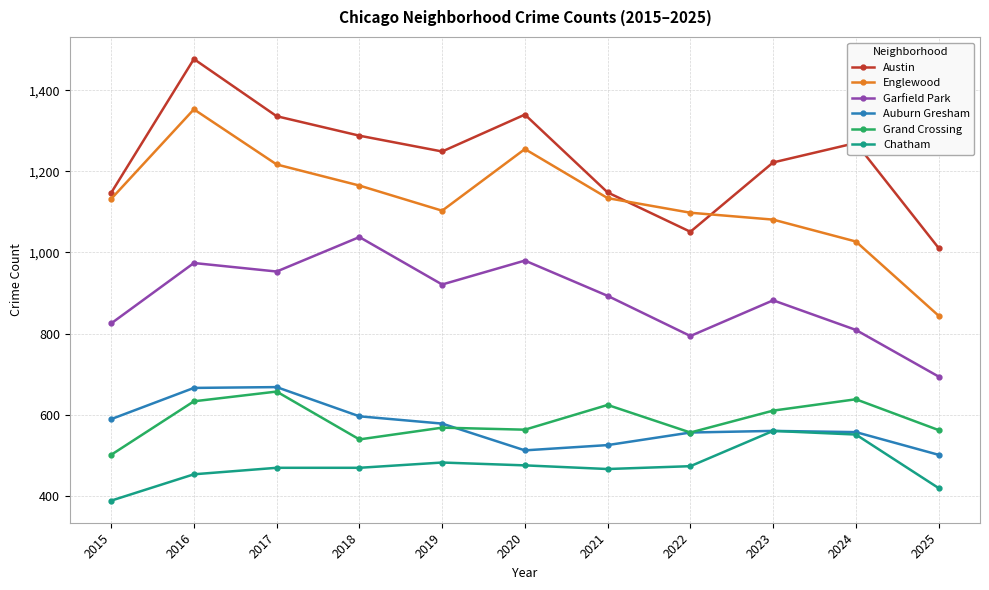

True or false: Grand Crossing and Chatham intersect in this chart.

False